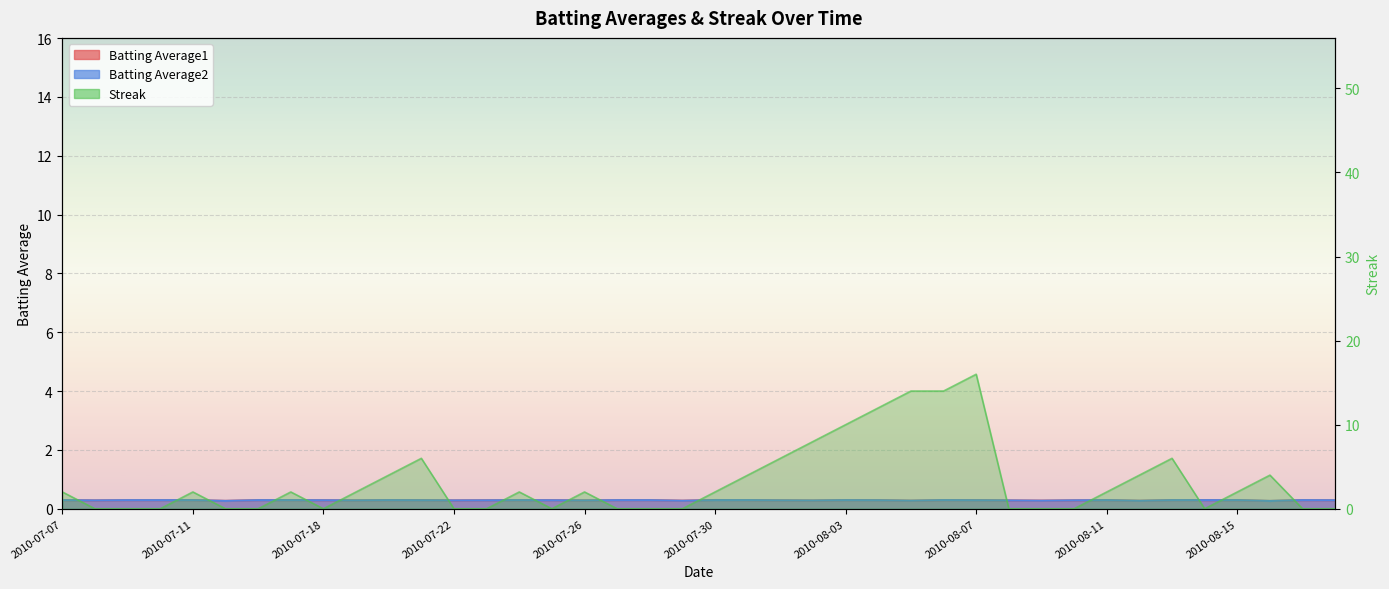

Between 2010-07-21 and 2010-07-18, which is larger?

2010-07-21